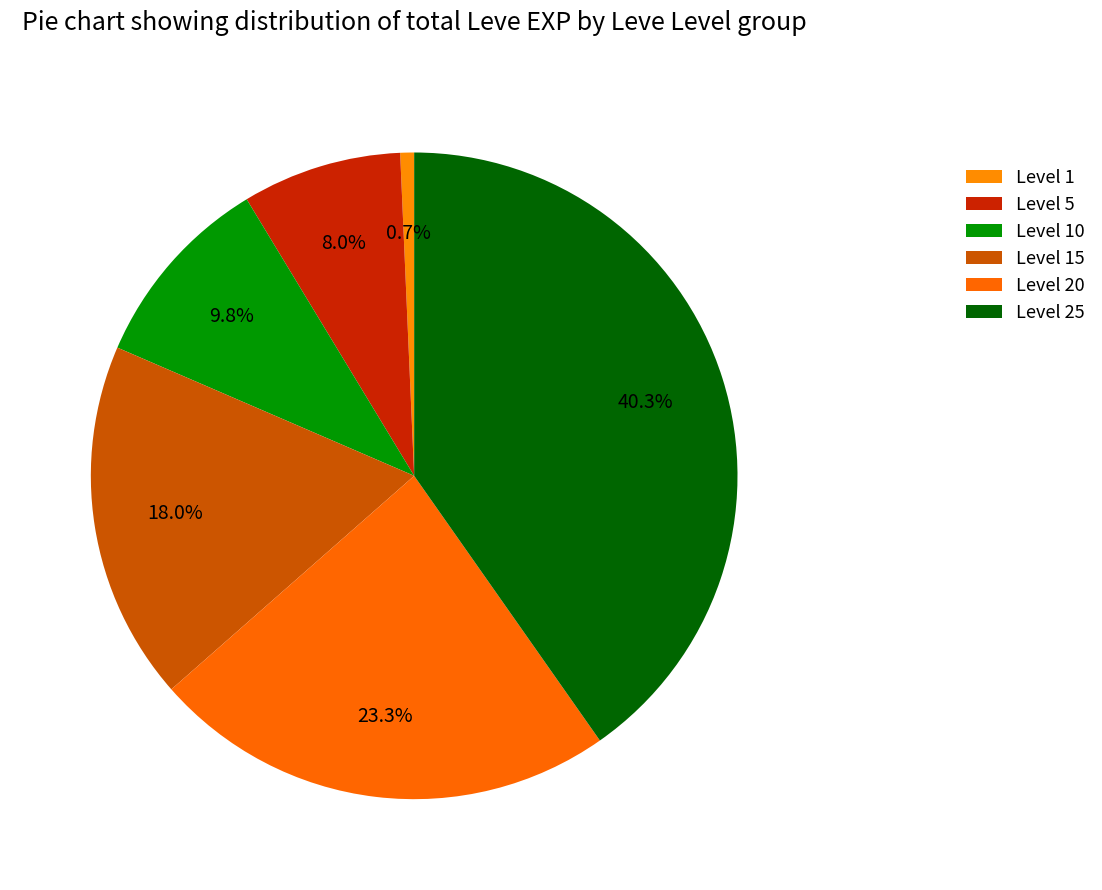

How many segments does this pie chart have?

6